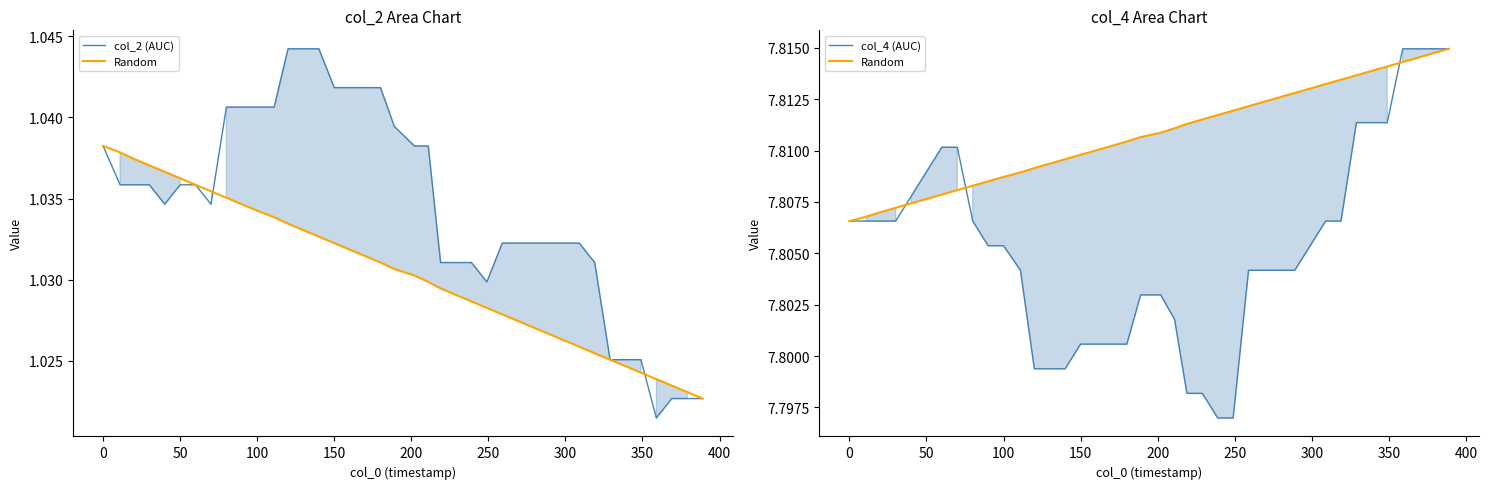

What is the average value of the col_2 (AUC) series?

1.0